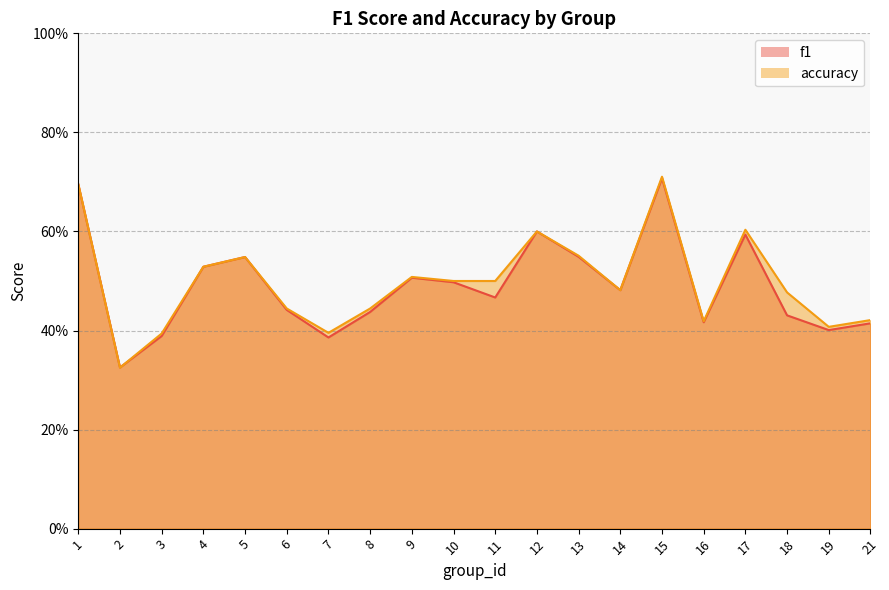

Reading left to right, what are all the values shown in this chart?

f1: 0.7	0.3	0.4	0.5	0.5	0.4	0.4	0.4	0.5	0.5	0.5	0.6	0.5	0.5	0.7	0.4	0.6	0.4	0.4	0.4
accuracy: 0.7	0.3	0.4	0.5	0.5	0.4	0.4	0.4	0.5	0.5	0.5	0.6	0.6	0.5	0.7	0.4	0.6	0.5	0.4	0.4